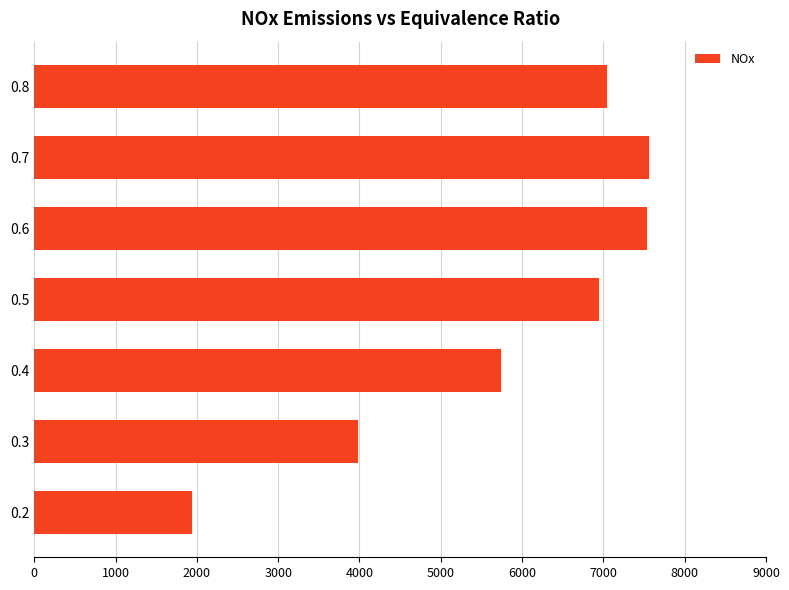

Read the value at 0.7.

7556.1